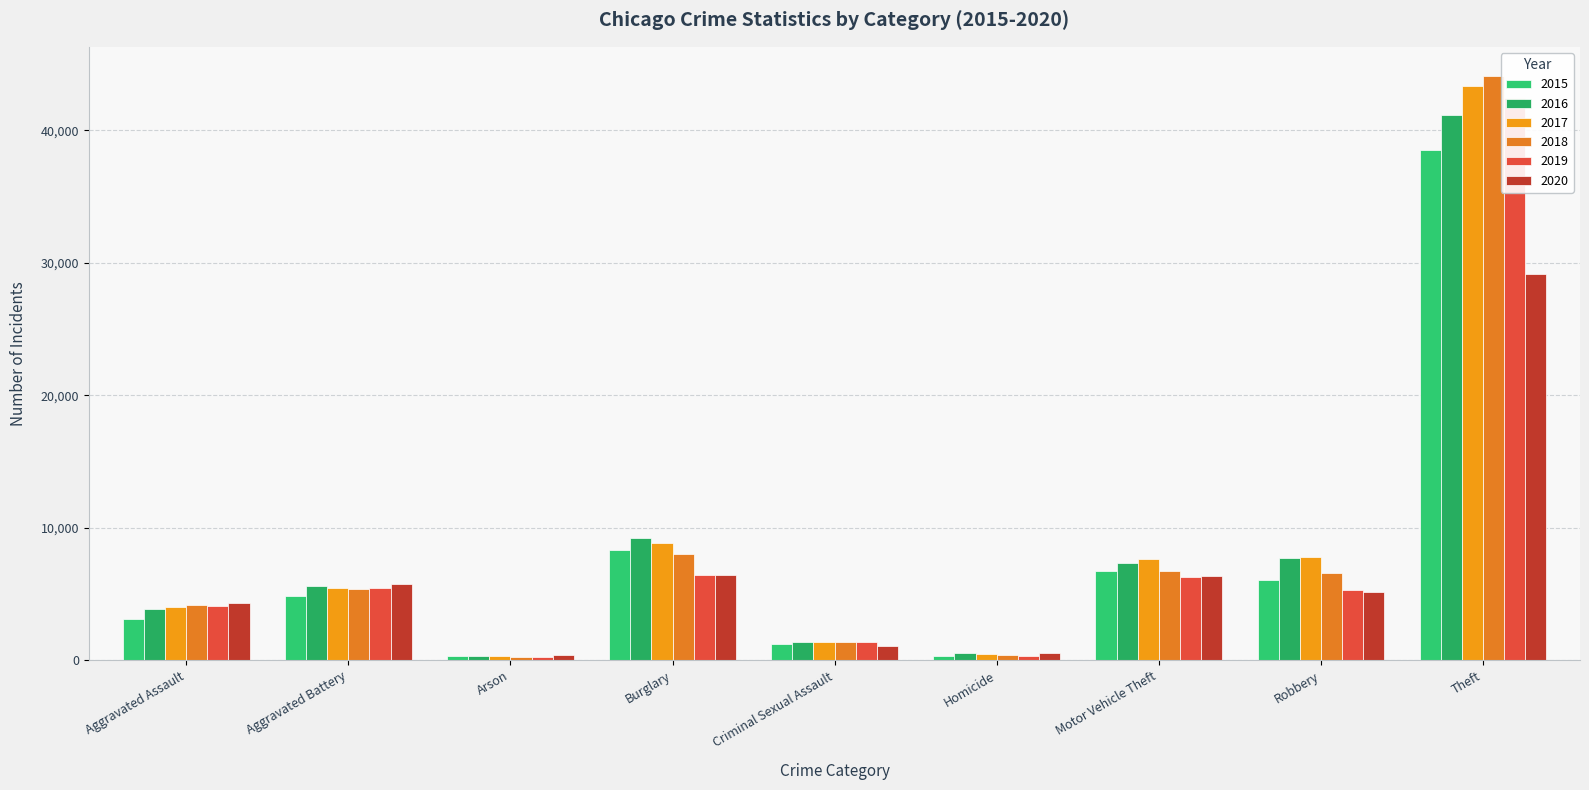

What are all the series names shown in the legend?

2015, 2016, 2017, 2018, 2019, 2020